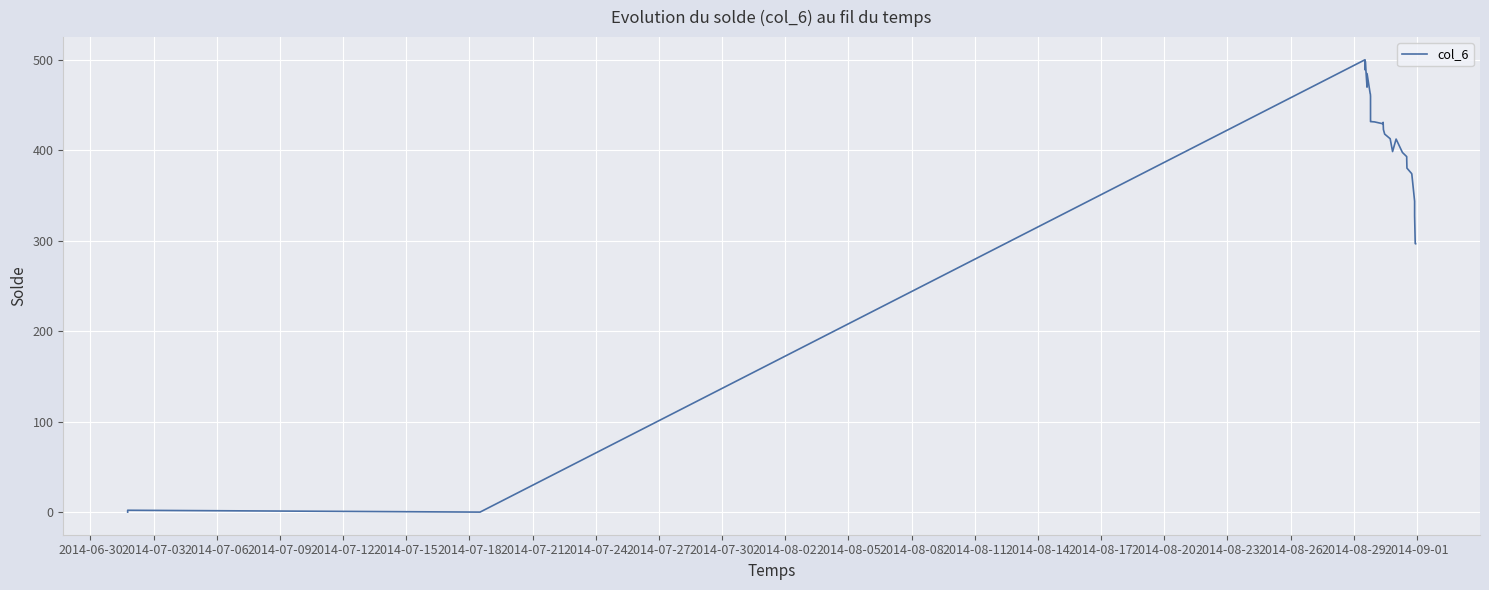

What is the label of the 35th point from the right?

2014-07-03